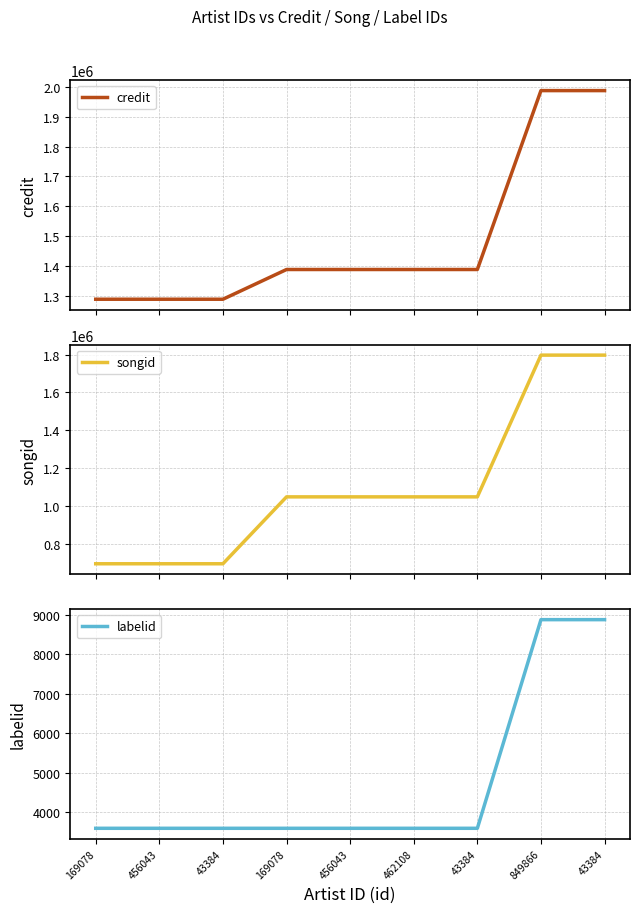

Reading left to right, what are all the values shown in this chart?

credit: 1288098	1288098	1288098	1387869	1387869	1387869	1387869	1988206	1988206
songid: 696978	696978	696978	1049674	1049674	1049674	1049674	1796894	1796894
labelid: 3598	3598	3598	3598	3598	3598	3598	8876	8876